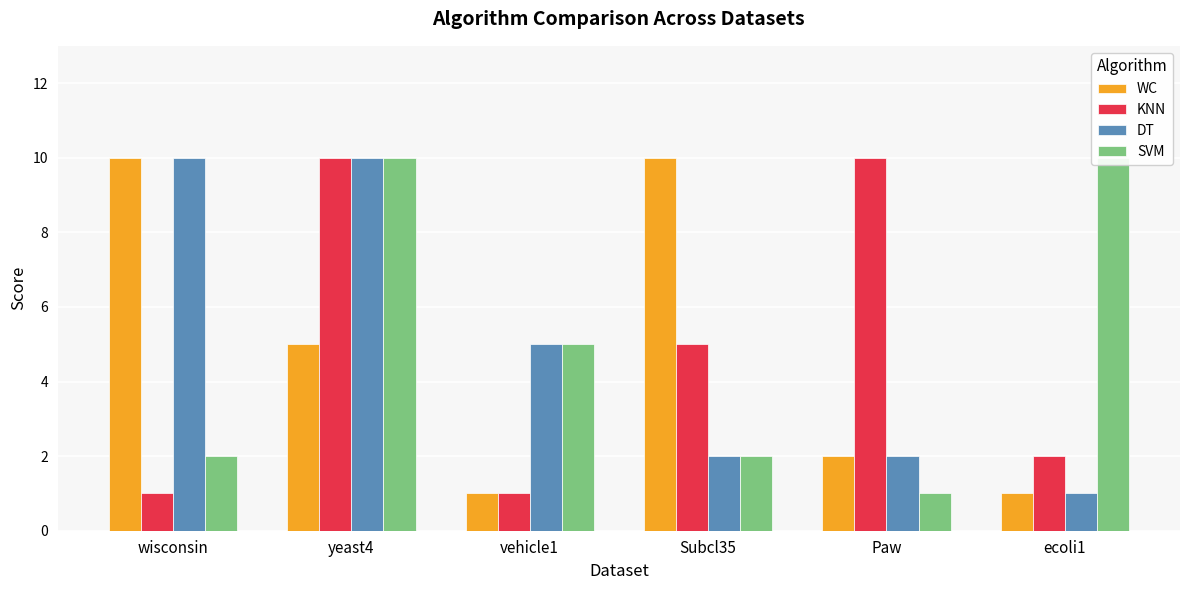

Which series has the widest spread of values?

WC